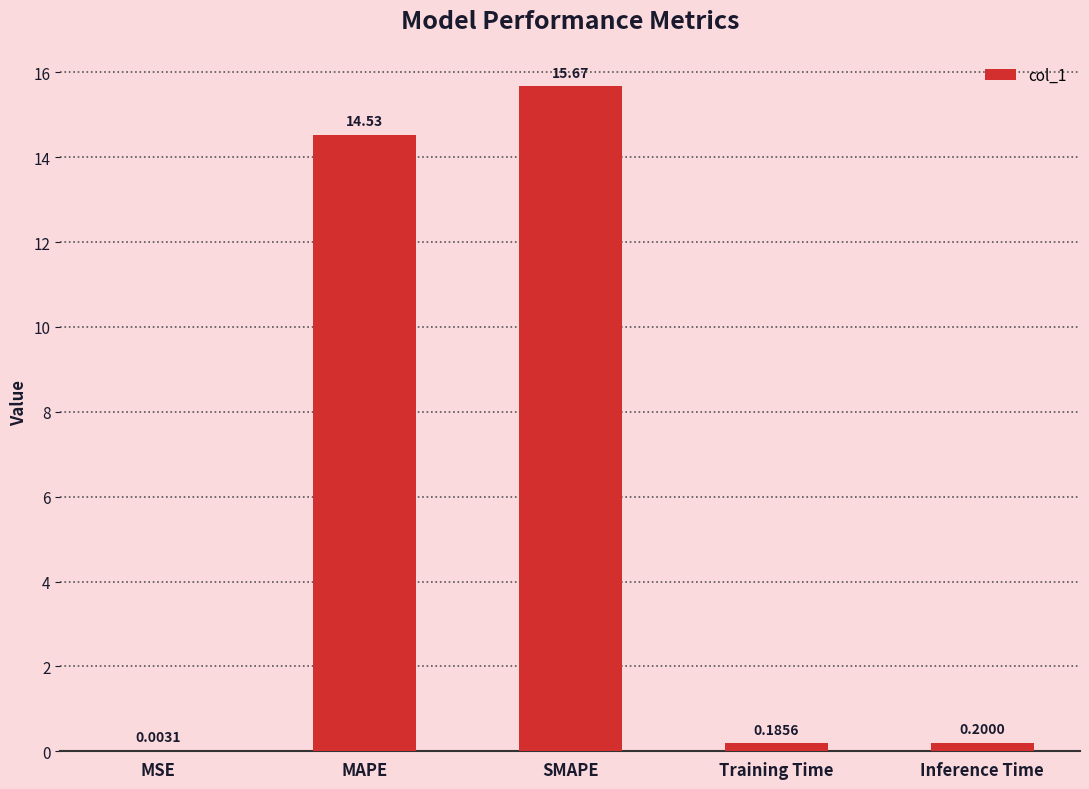

What is the maximum value shown in the chart?

15.7